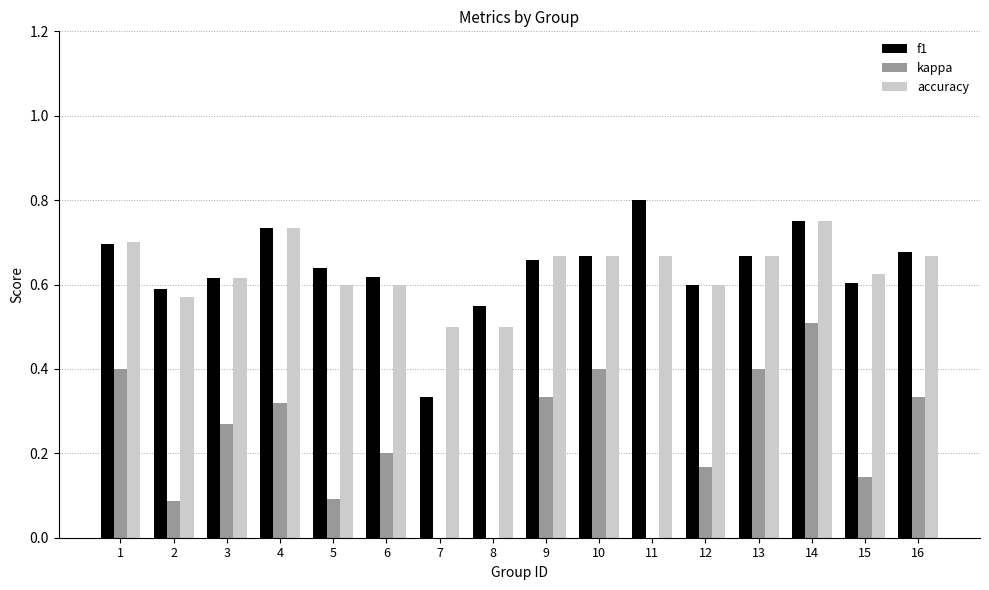

Is the value of f1 at 13 greater than the value of kappa at 3?

Yes